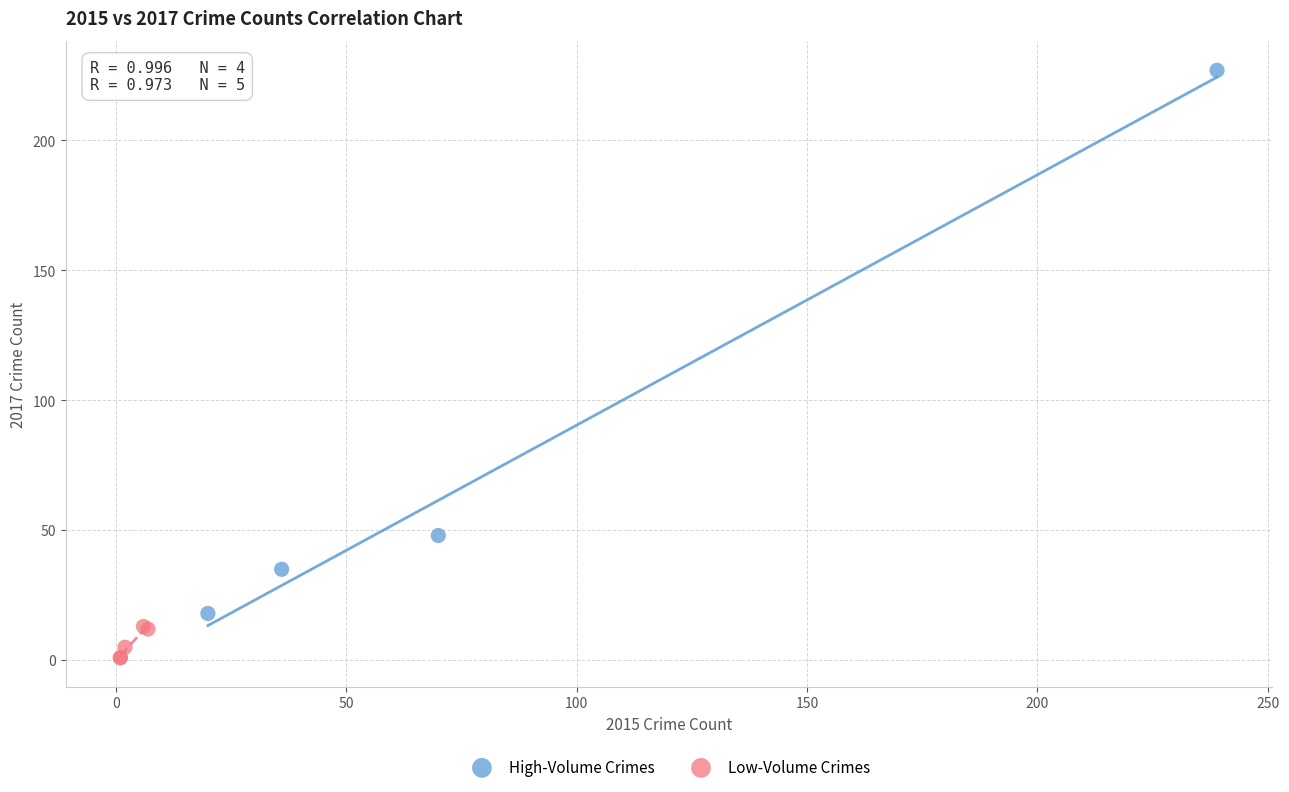

Which series contains the highest Y value?

High-Volume Crimes